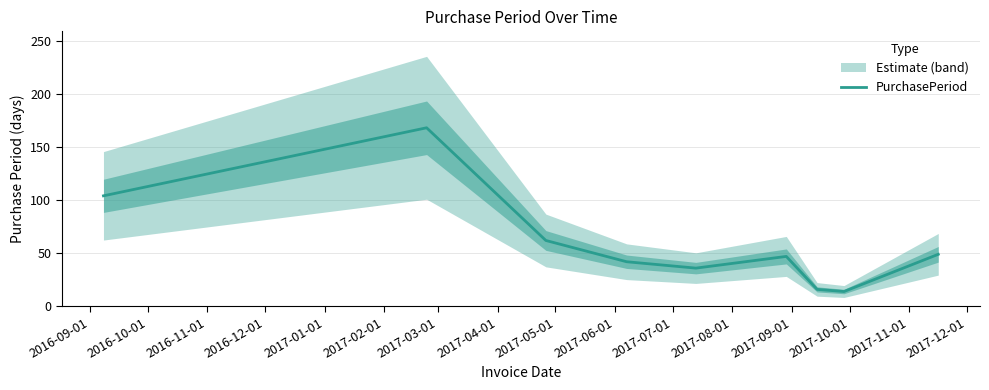

What is the value of the 5th point from the left?

36